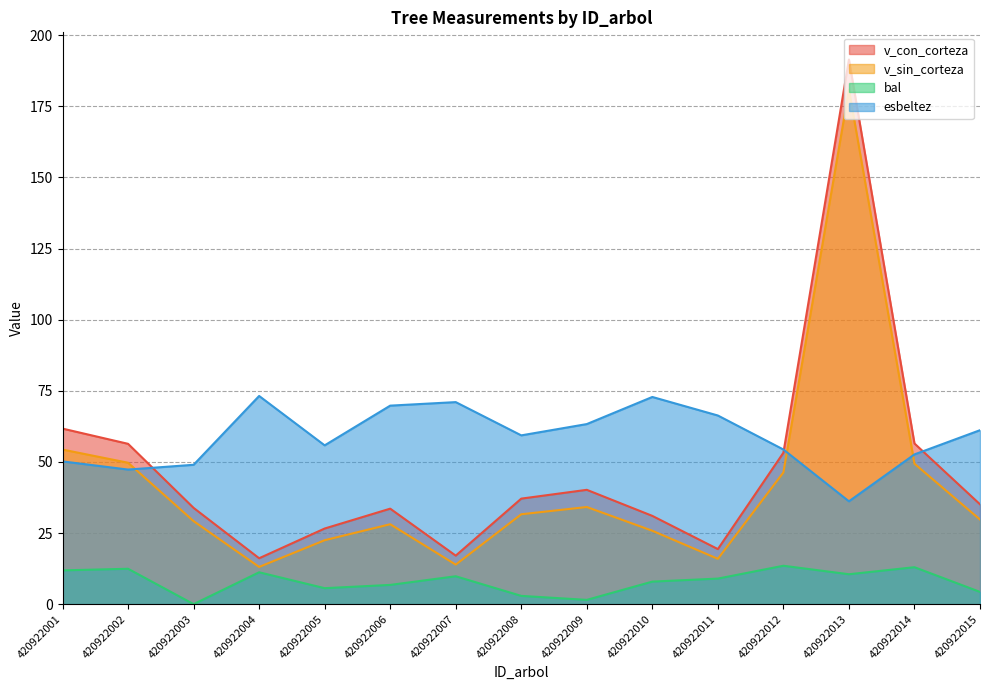

What is the value of the v_con_corteza point at the 5th from the left?

26.6